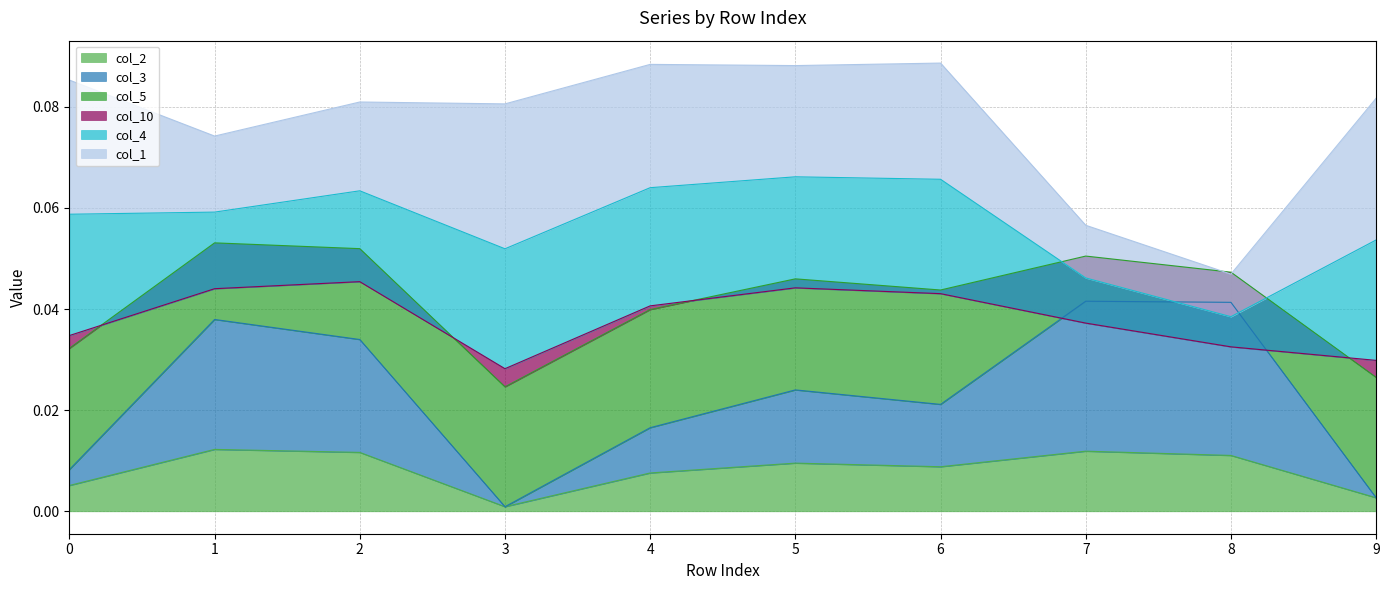

What are all the series names shown in the legend?

col_2, col_3, col_5, col_10, col_4, col_1